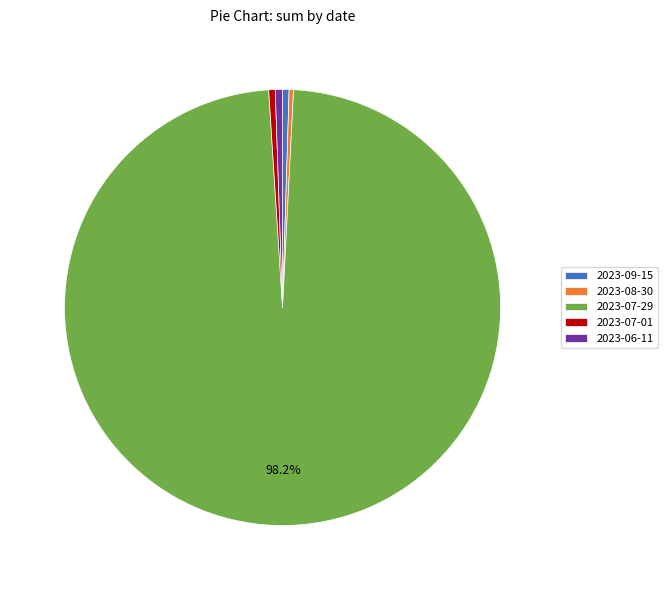

Combined, do 2023-07-01 and 2023-08-30 account for over 50%?

No